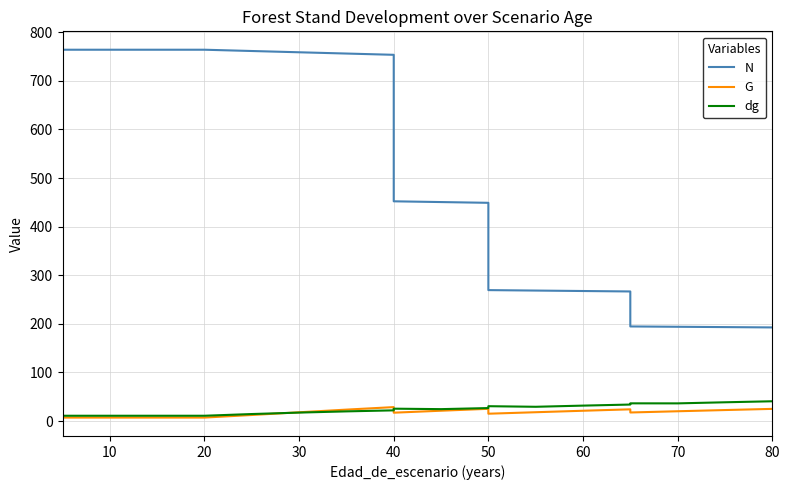

Count the number of categories in the chart.

20